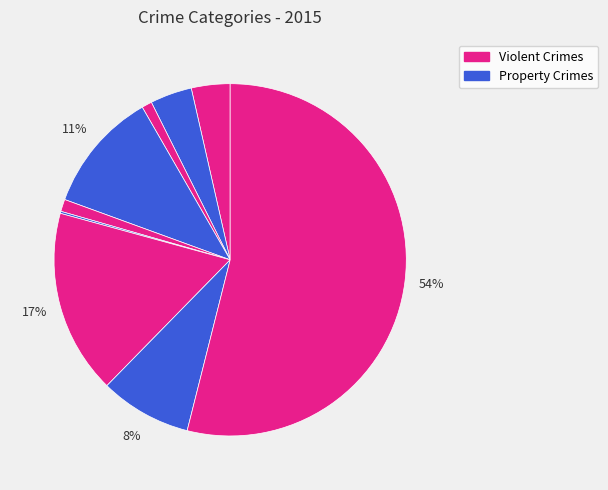

Rank the categories by value from highest to lowest.

Theft, Motor Vehicle Theft, Burglary, Robbery, Aggravated Battery, Aggravated Assault, Criminal Sexual Assault, Arson, Homicide